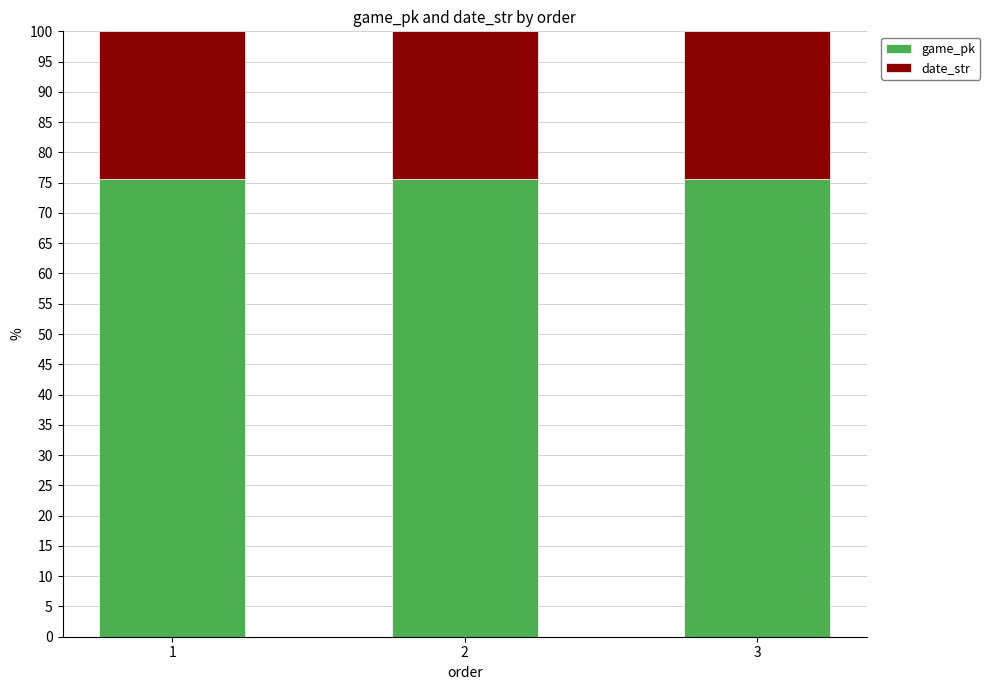

What is the highest value of the game_pk series?

75.6